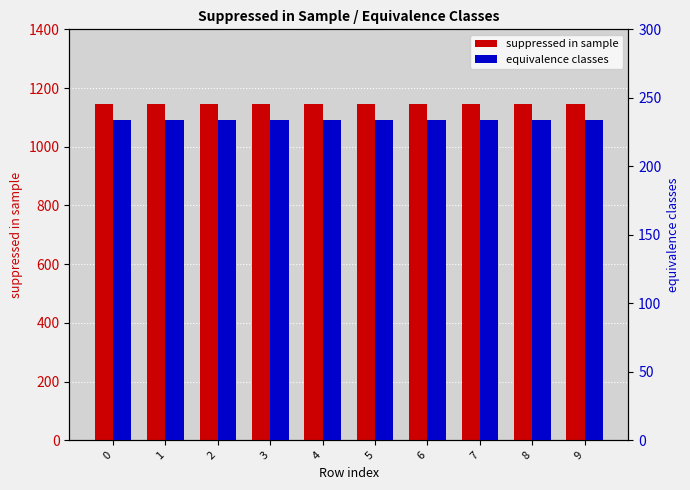

What is the spread (max minus min) of values at 2?

910